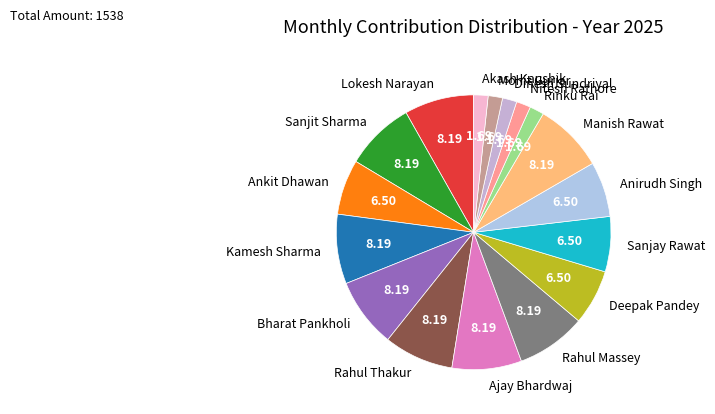

Does Kamesh Sharma represent more than half of the total?

No